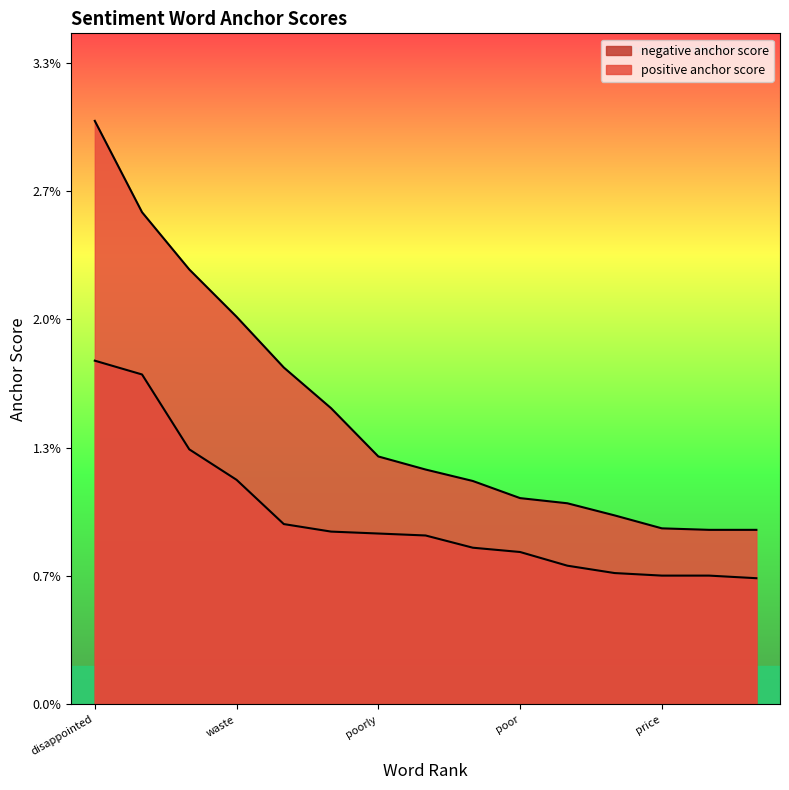

True or false: negative anchor score and positive anchor score cross at least once.

False